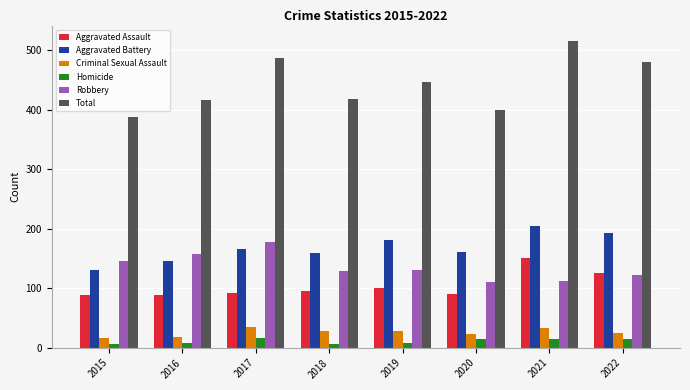

Which series has the widest spread of values?

Total